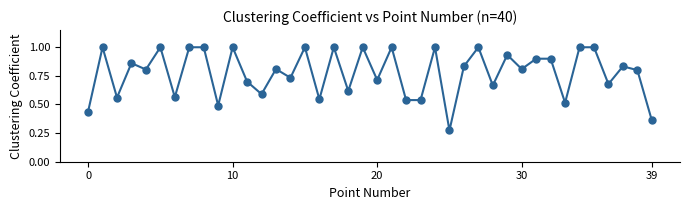

What is the sum of all values?

31.0